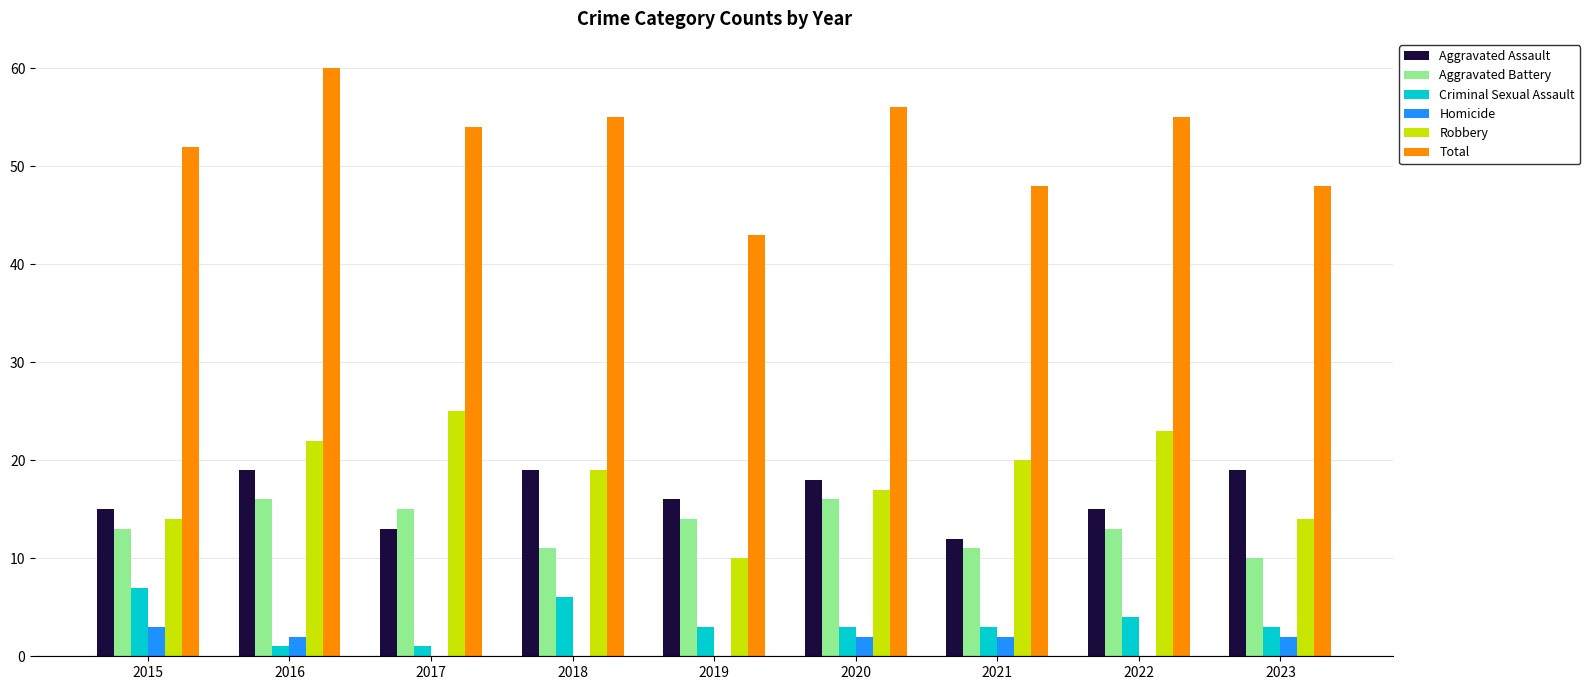

Which series has the widest spread of values?

Total